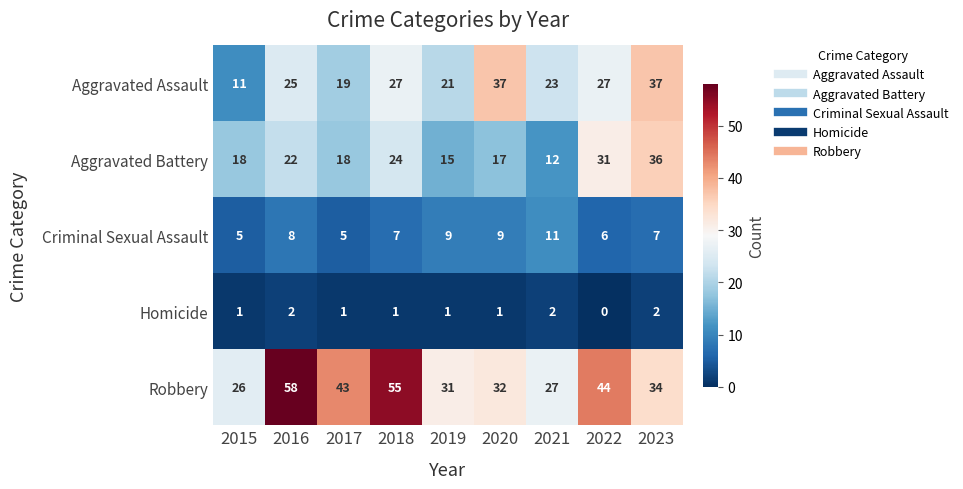

How many categories are shown in the chart?

9